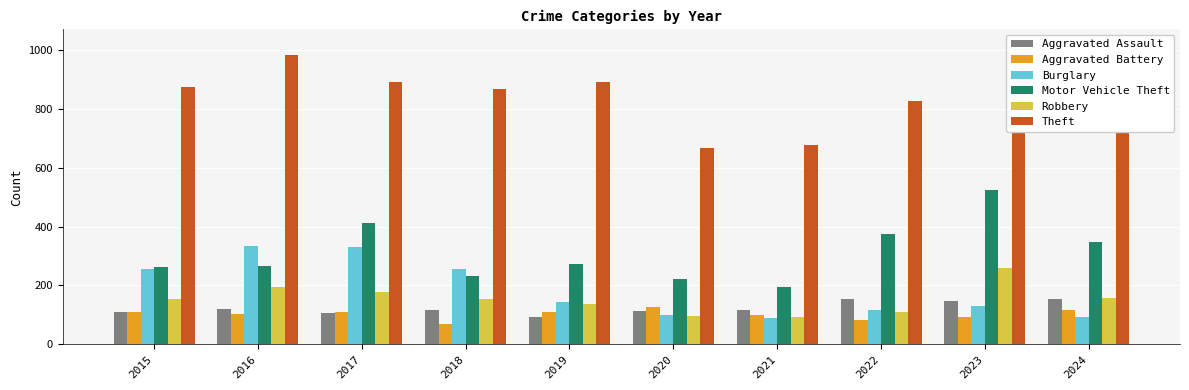

What is the sum of all Theft values?

8664